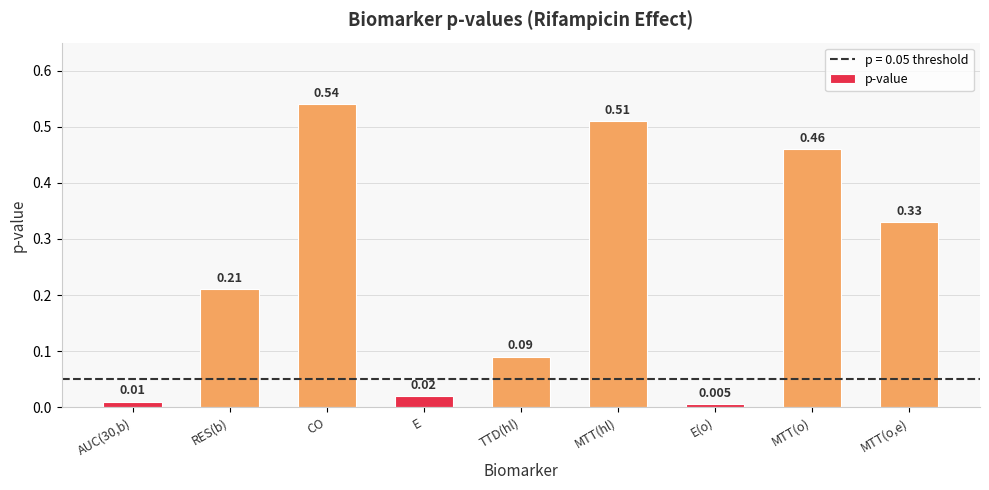

At which category does the chart reach its minimum across all series?

E(o)